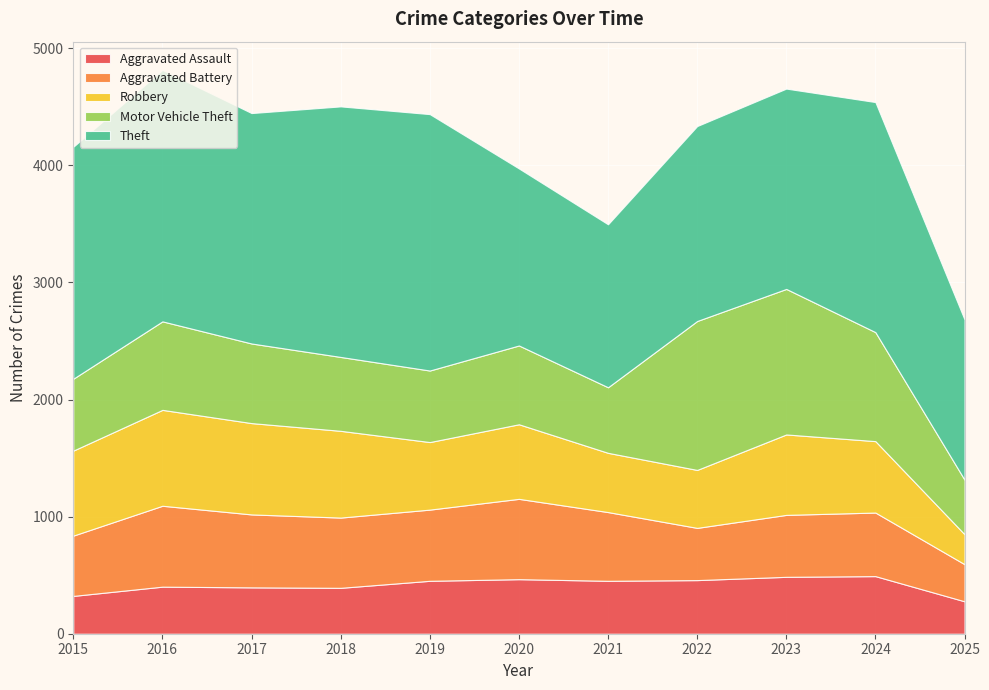

Reading right to left, extract all data points from this chart.

Aggravated Assault: 2025=277	2024=492	2023=486	2022=458	2021=452	2020=466	2019=452	2018=392	2017=396	2016=402	2015=323
Aggravated Battery: 2025=317	2024=543	2023=529	2022=446	2021=587	2020=686	2019=608	2018=600	2017=623	2016=691	2015=515
Robbery: 2025=256	2024=610	2023=687	2022=495	2021=506	2020=637	2019=577	2018=741	2017=780	2016=819	2015=726
Motor Vehicle Theft: 2025=466	2024=931	2023=1243	2022=1272	2021=560	2020=673	2019=611	2018=631	2017=680	2016=756	2015=614
Theft: 2025=1368	2024=1965	2023=1711	2022=1665	2021=1392	2020=1512	2019=2190	2018=2140	2017=1968	2016=2148	2015=1981